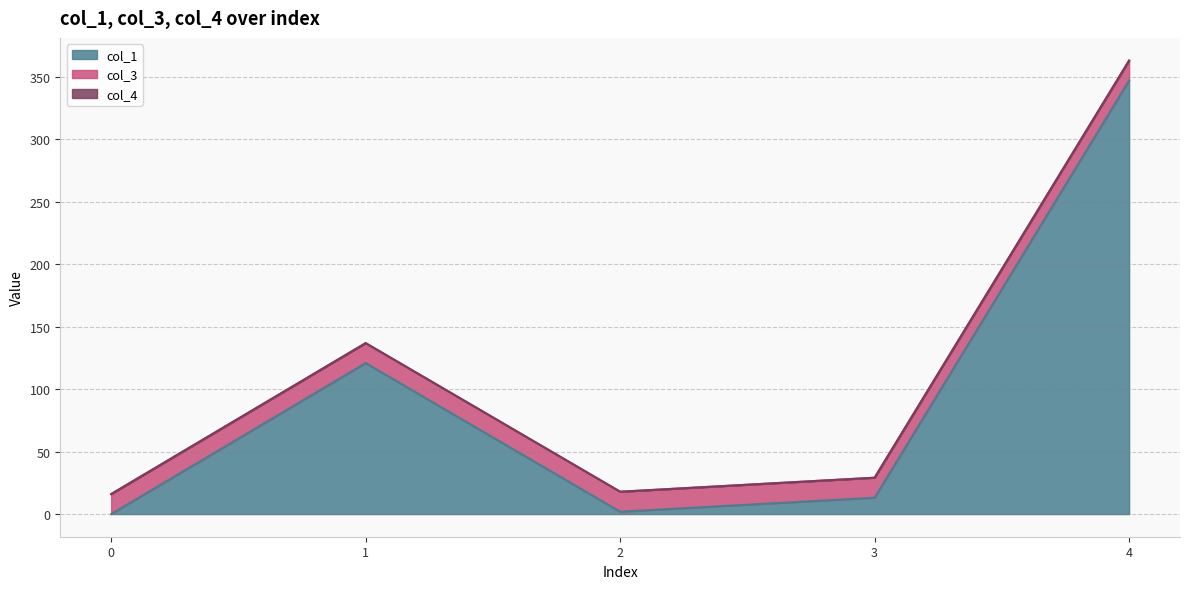

Reading left to right, transcribe all the data shown in this chart.

col_1: 0.0	120.9	1.9	13.1	347.1
col_3: 16.0	16.0	16.0	16.0	16.0
col_4: 0.0	0.0	0.0	0.0	0.0